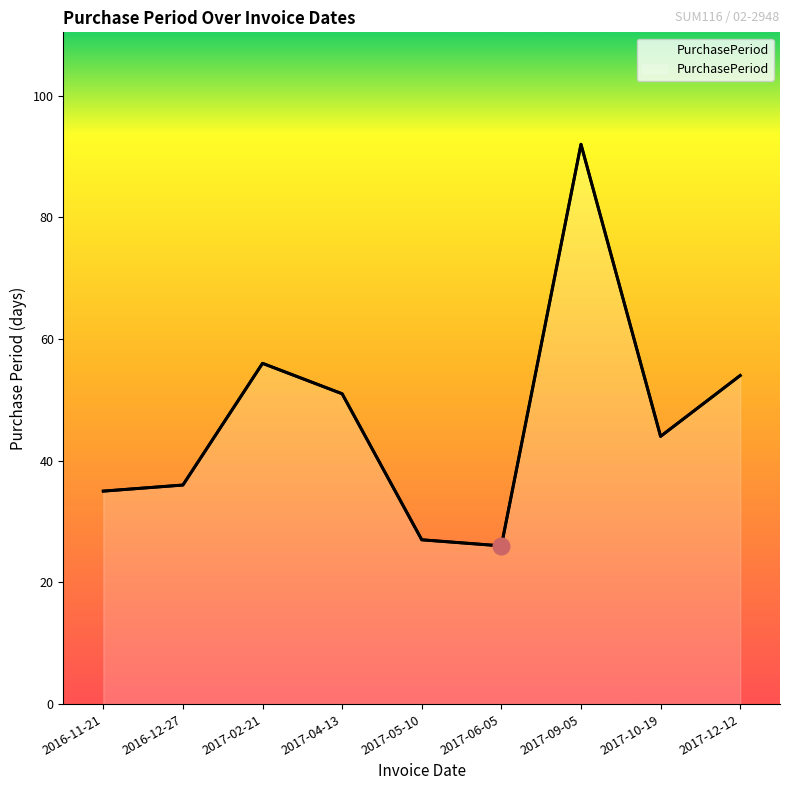

What is the label of the 7th point from the left?

2017-09-05